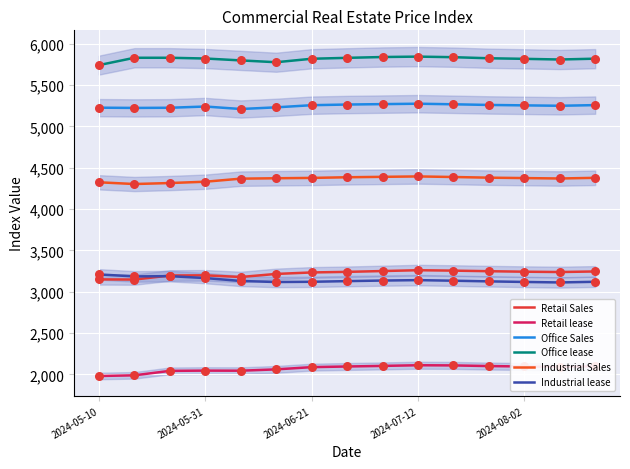

Is the value of Office lease at 14 greater than the value of Retail Sales at 7?

Yes